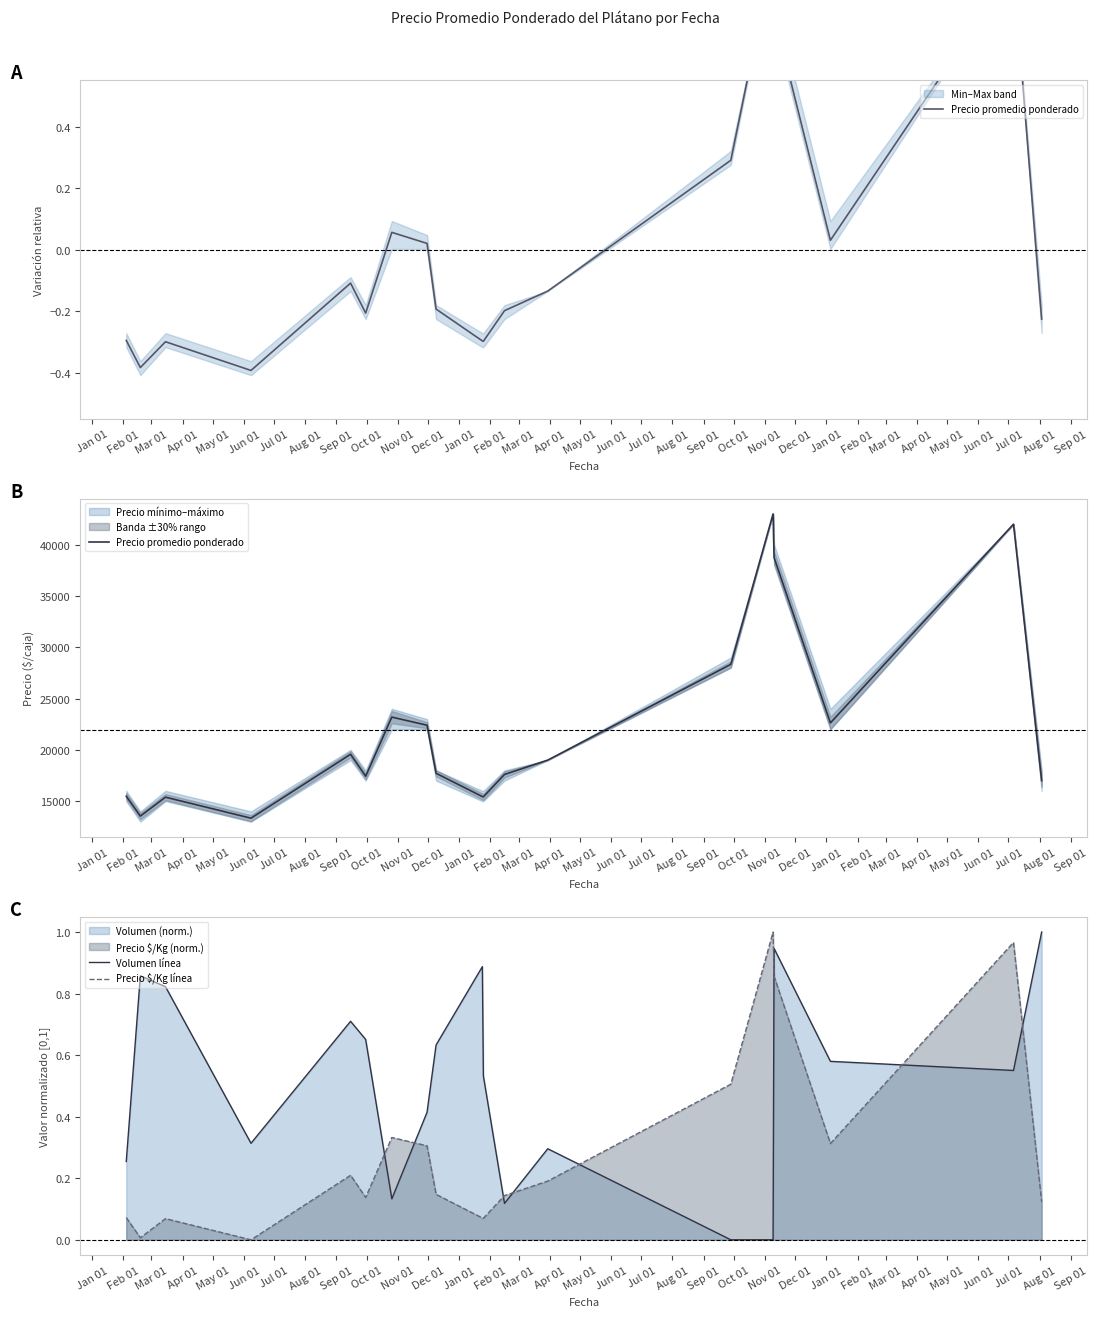

True or false: Precio $/Kg línea and Volumen línea intersect in this chart.

True